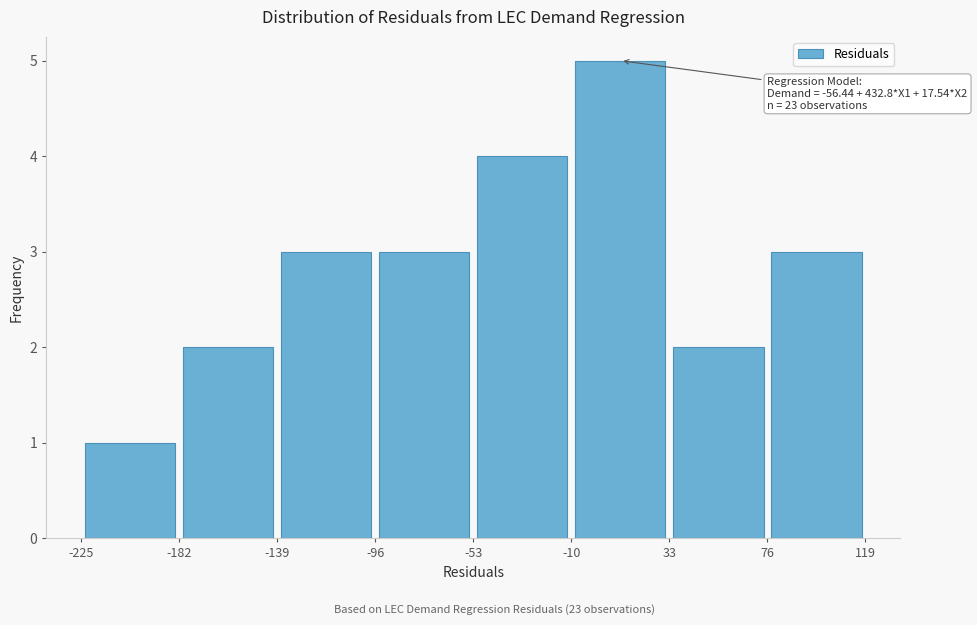

Over which range of the x-axis is the bar tallest?

-10 to 33